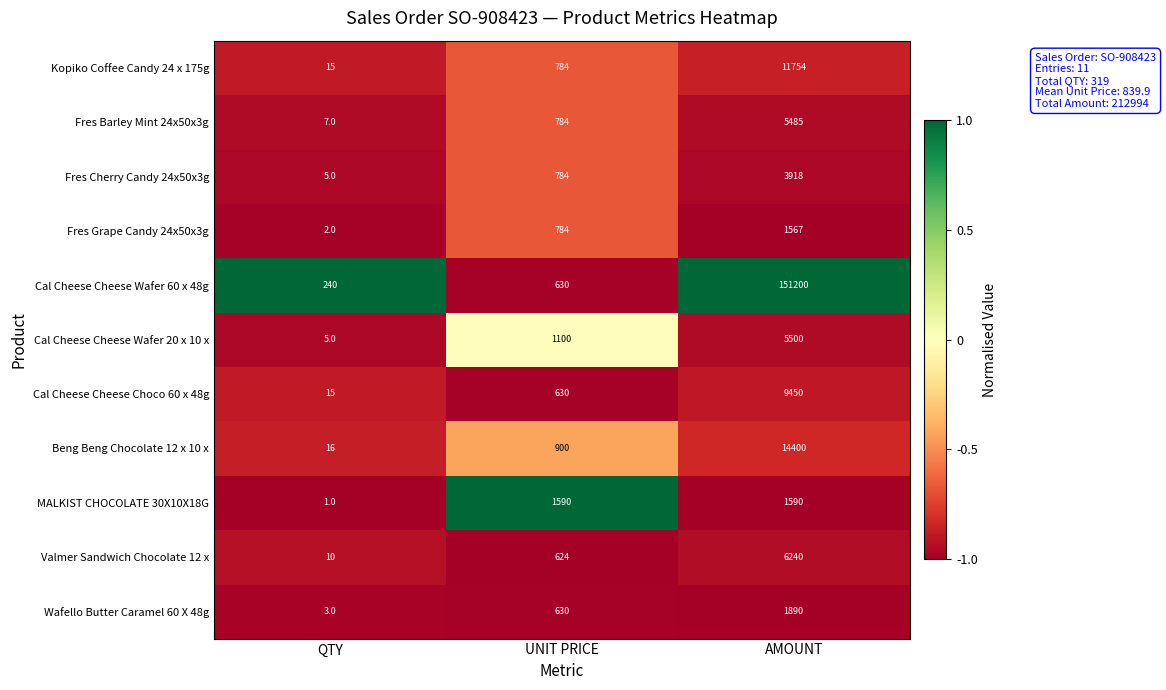

The value of Fres Barley Mint 24x50x3g at AMOUNT is 1979. True or false?

False